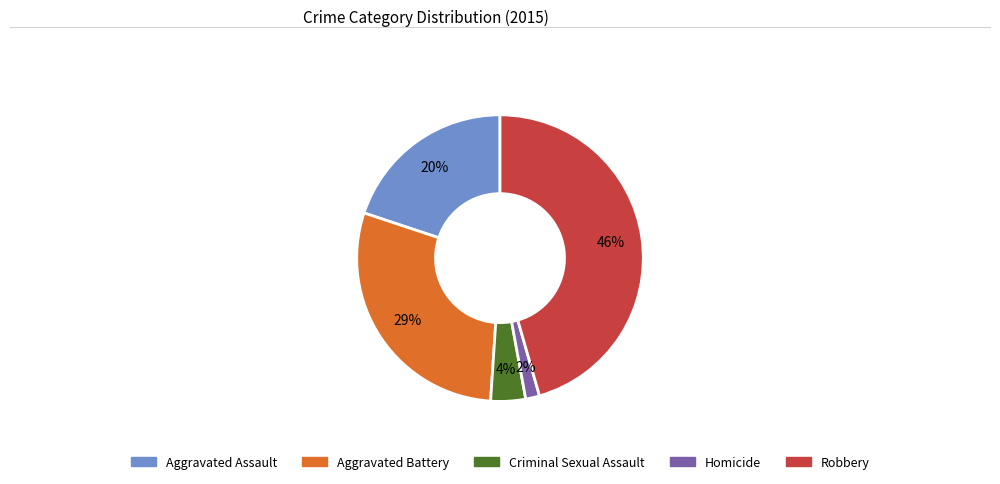

Does any single category account for the majority?

No